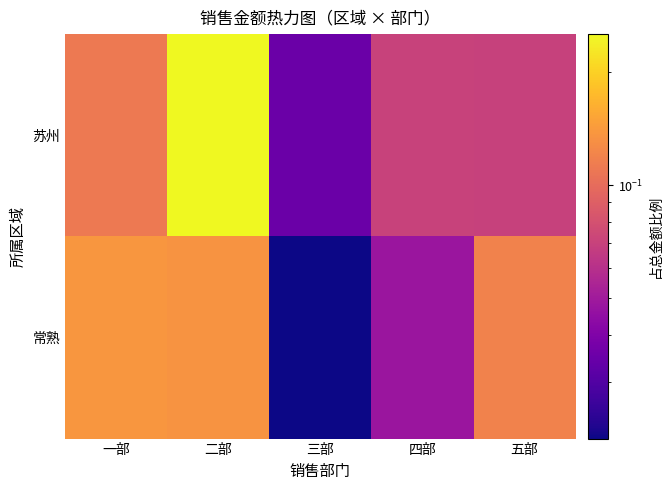

Which series has the largest total across all categories?

苏州